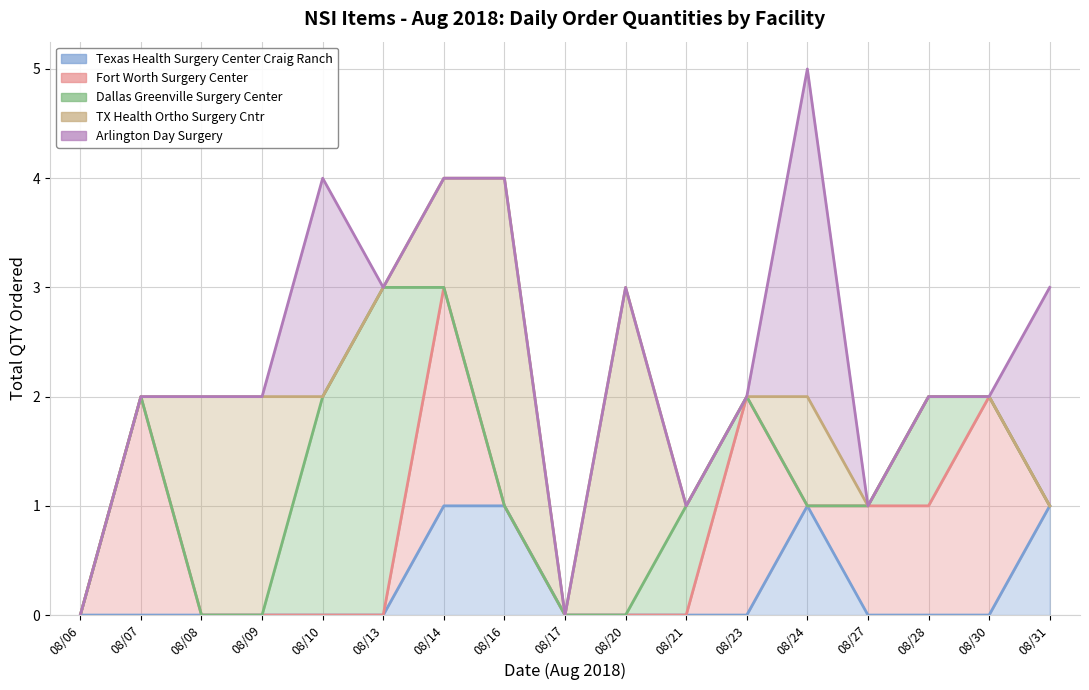

What is the total value across all series at 08/23?

2